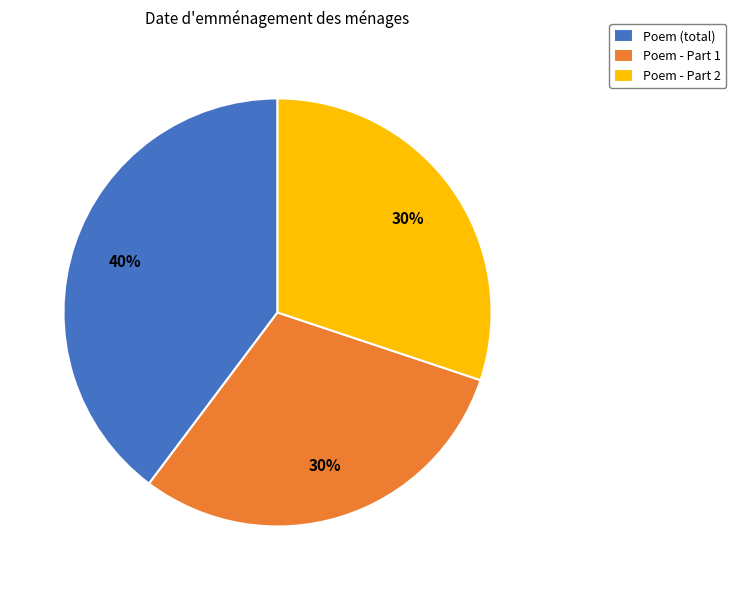

To the nearest percent, what is the difference between the largest and smallest slice percentages?

10%